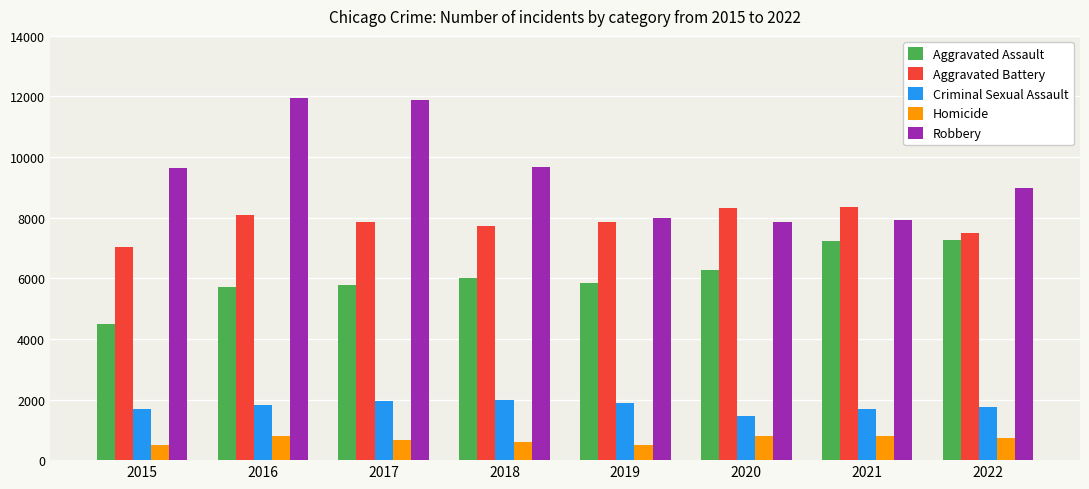

What is the maximum value for Homicide?

804